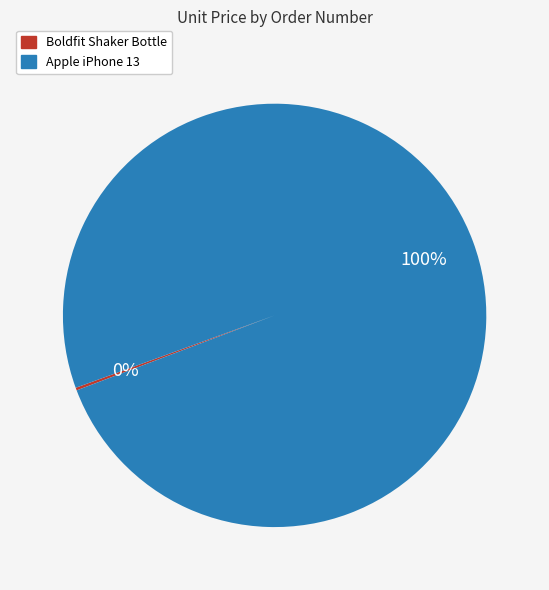

Is there a majority slice in this chart?

Yes